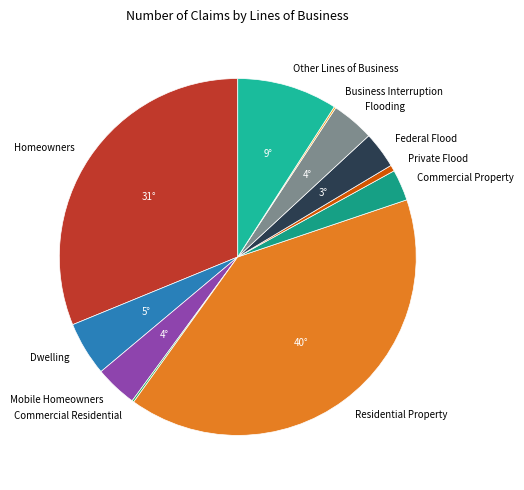

What is the largest slice in the pie chart?

Residential Property